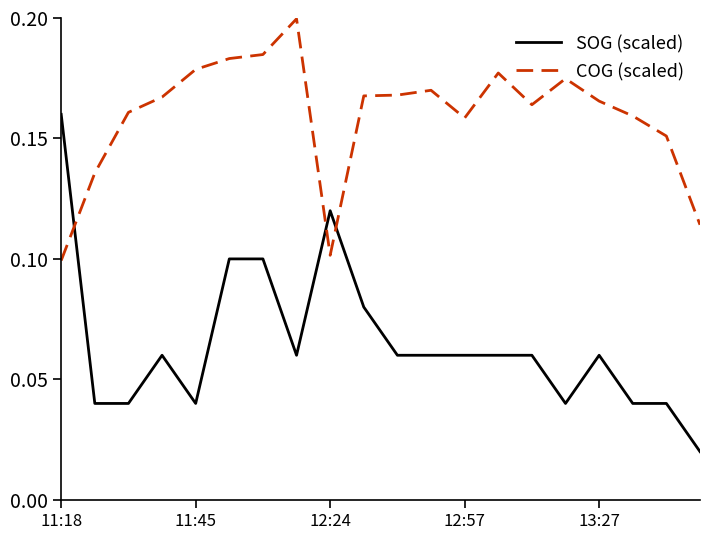

Which series has the largest range (max minus min)?

SOG (scaled)